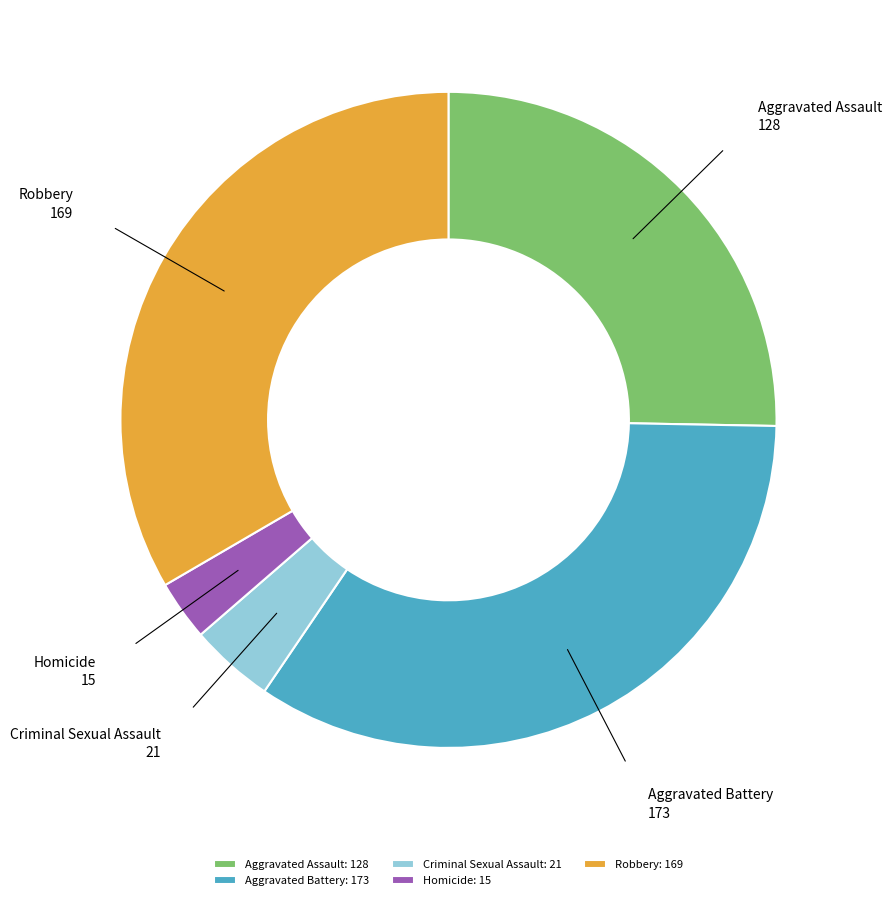

Rank the categories by value from highest to lowest.

Aggravated Battery, Robbery, Aggravated Assault, Criminal Sexual Assault, Homicide